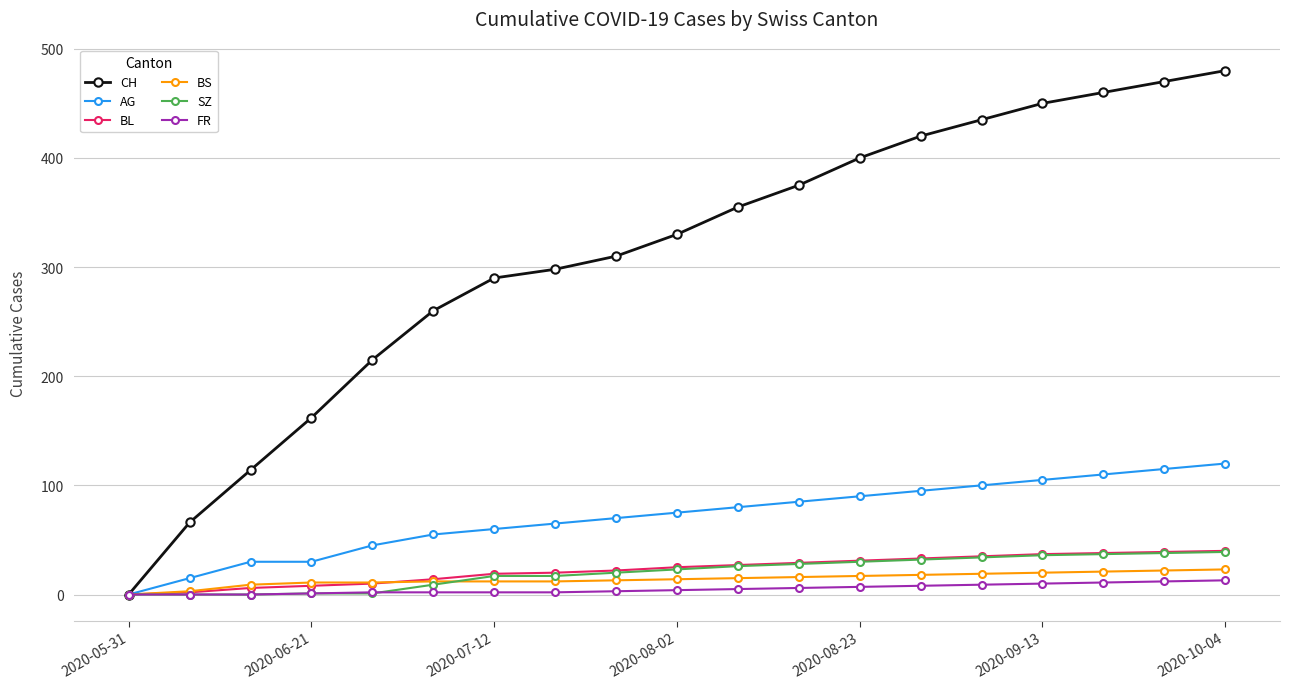

Which series has the largest range (max minus min)?

CH